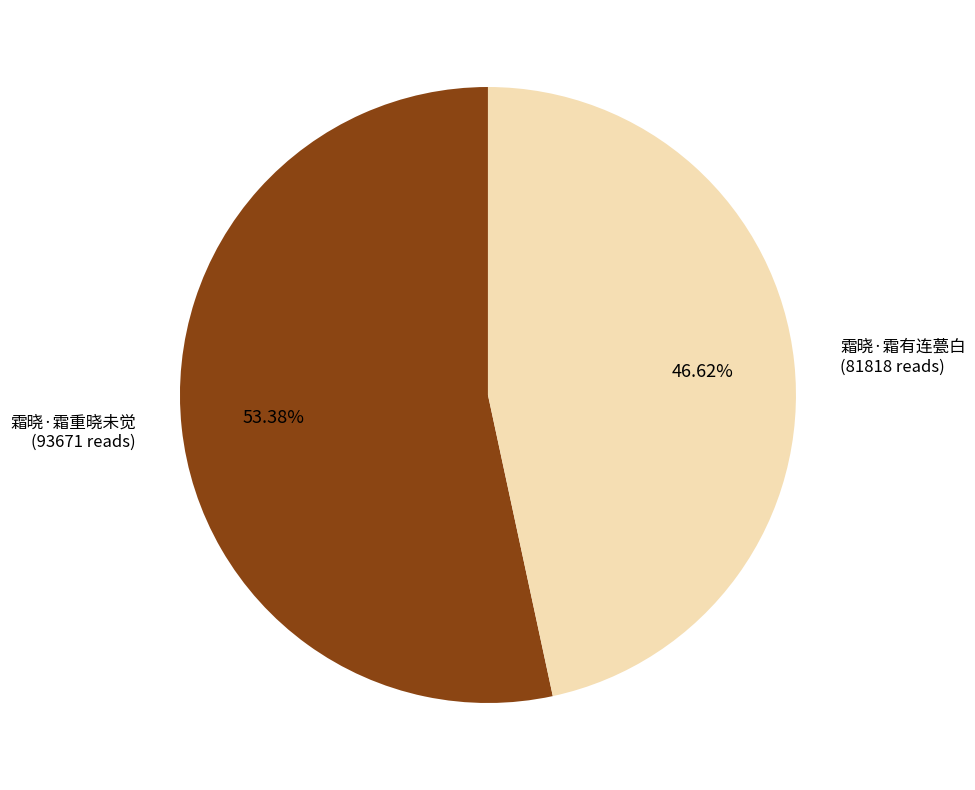

How many slices are in this pie chart?

2